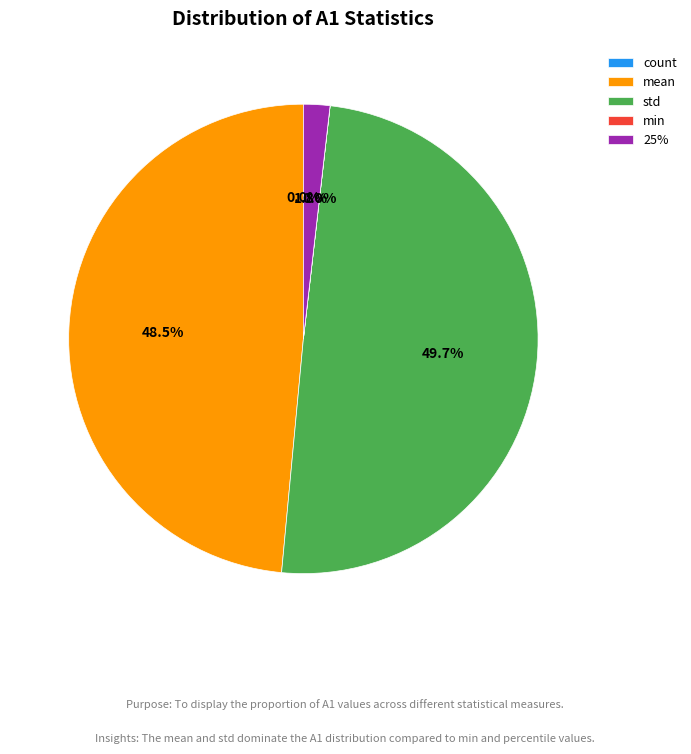

Is mean the majority of the pie?

No